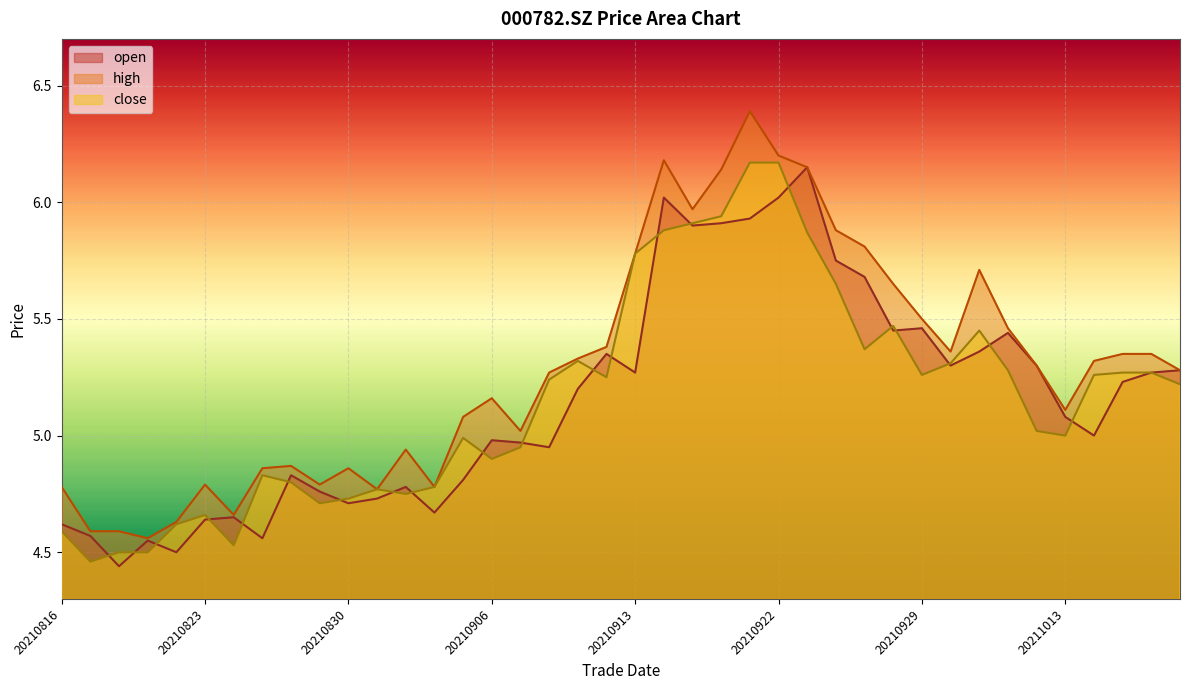

How many lines are shown in the chart?

3